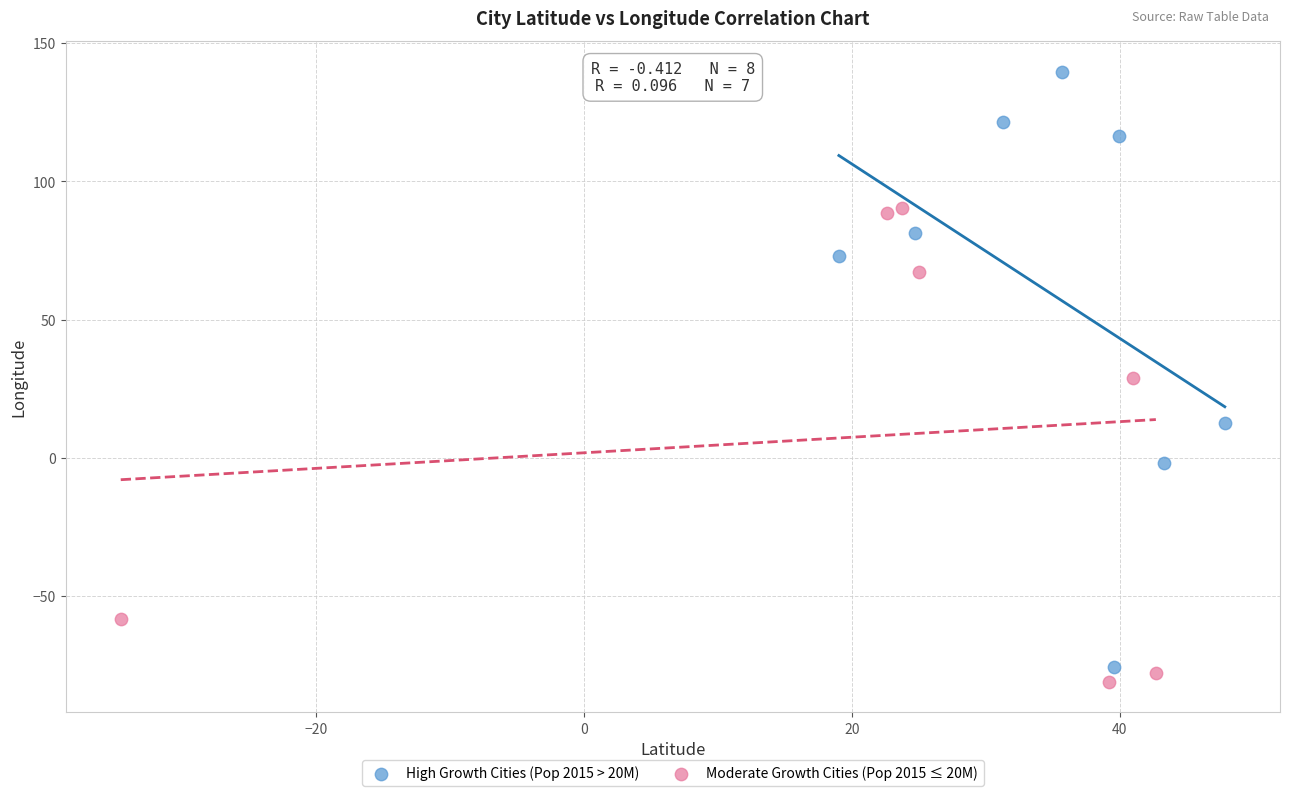

What are all the series names shown in the legend?

High Growth Cities (Pop 2015 > 20M), Moderate Growth Cities (Pop 2015 ≤ 20M)